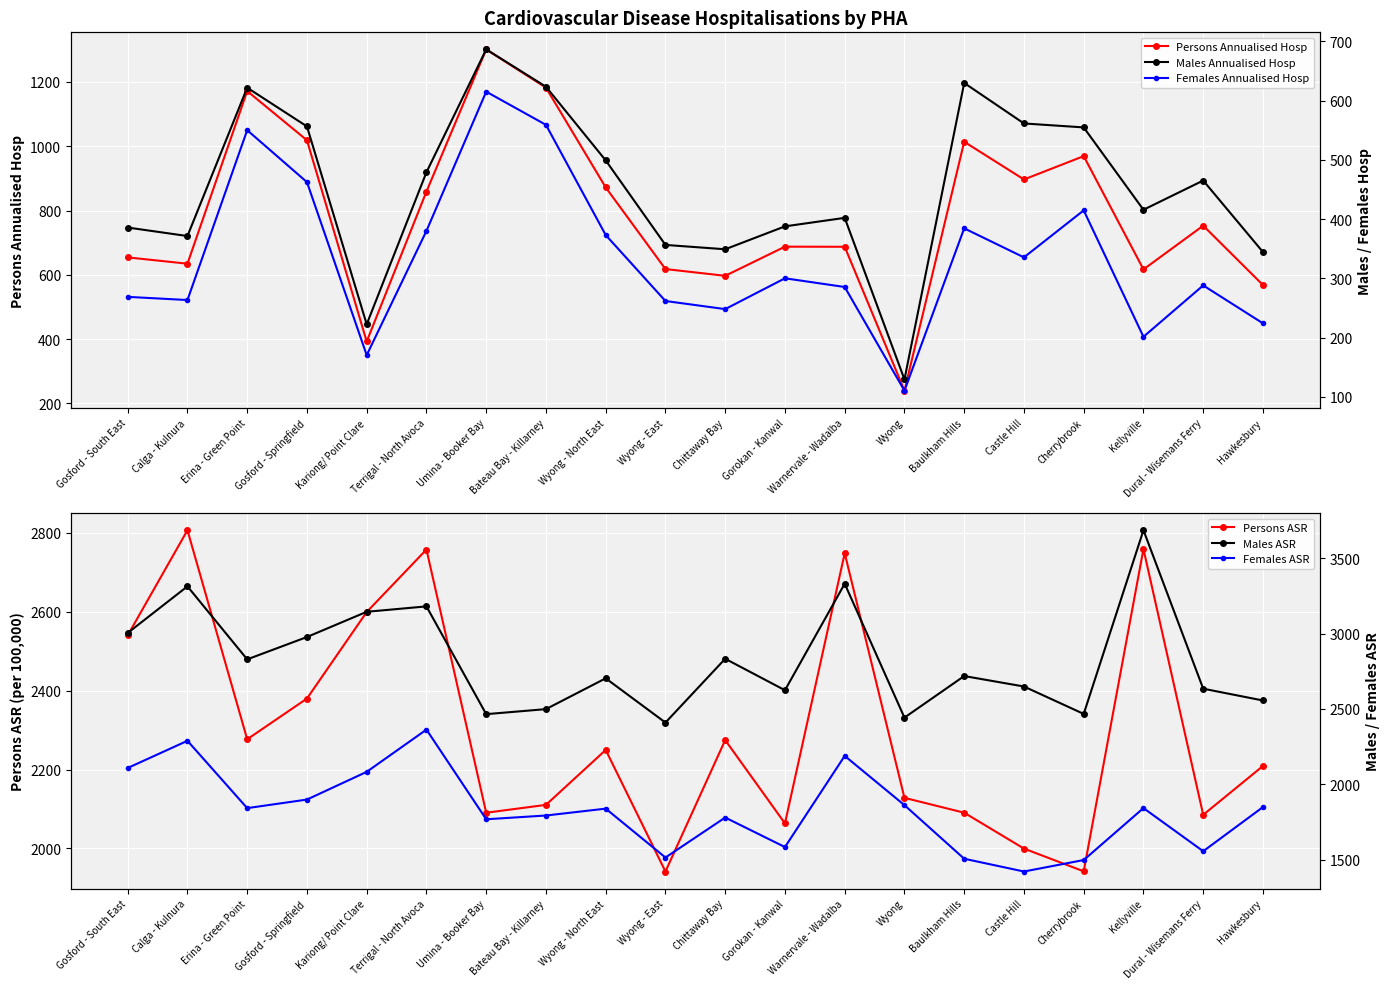

What is the sum of the Persons Annualised Hosp values at Chittaway Bay and Hawkesbury?

1165.3